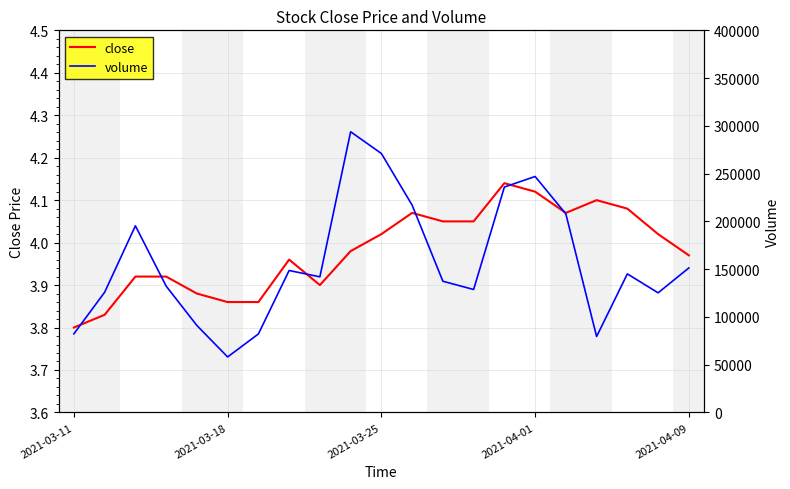

At which label is close closest to 3?

2021-03-11